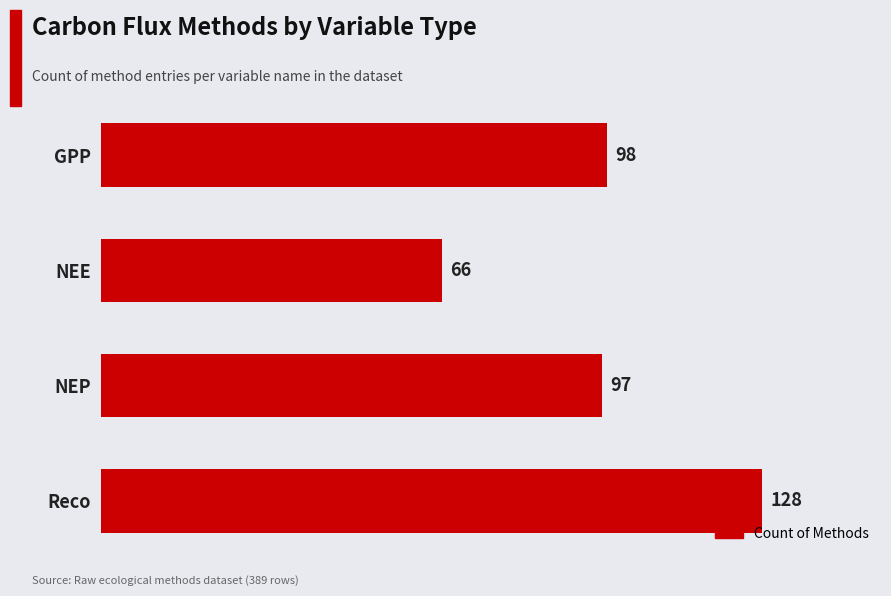

True or false: the data shows 39 at GPP.

False